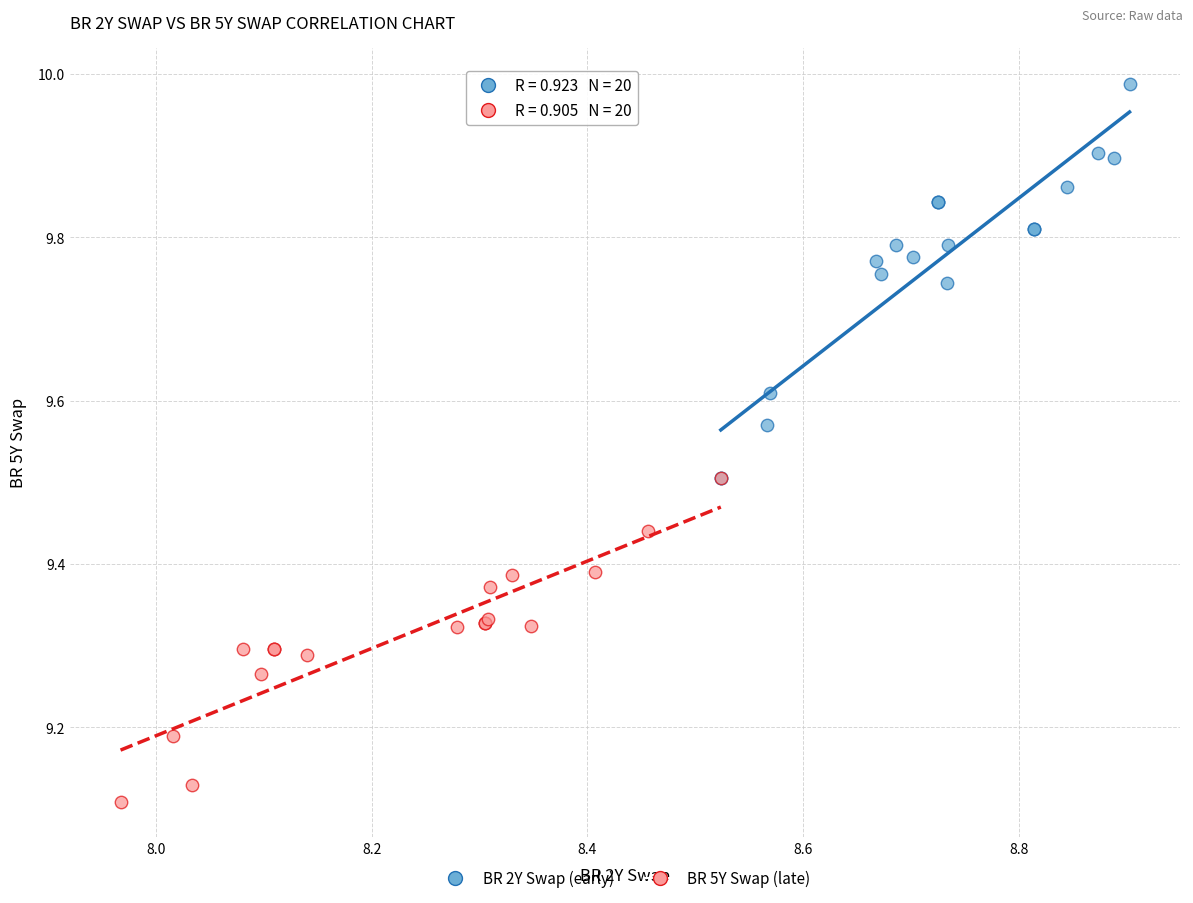

Which series contains the highest Y value?

BR 2Y Swap (early)